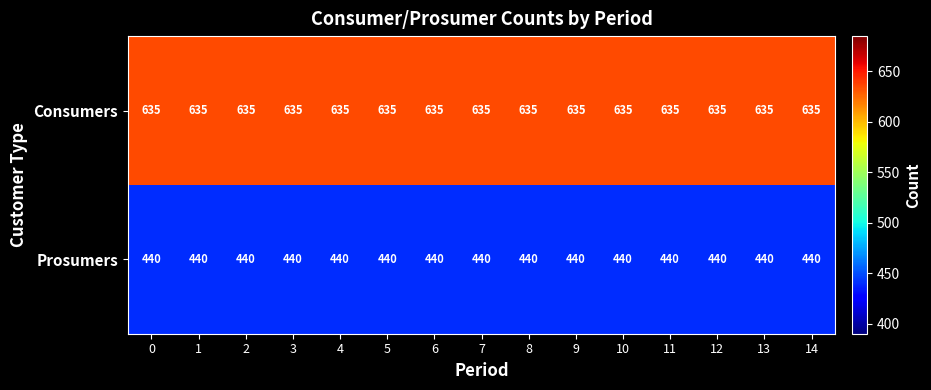

The value of Consumers at 11 is 635. True or false?

True